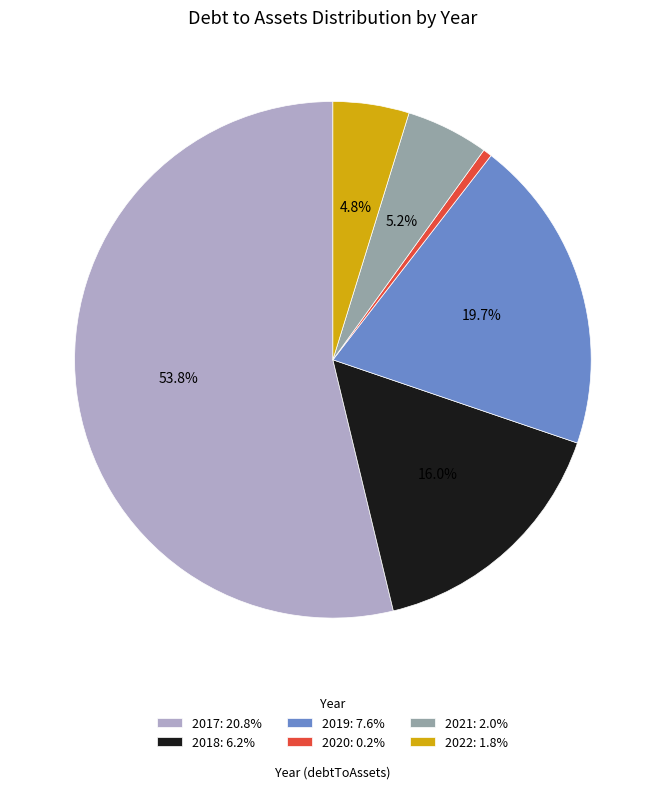

Count the number of slices in the pie.

6